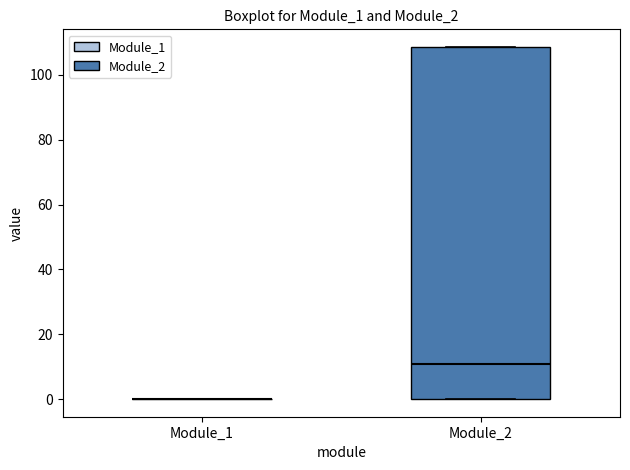

Reading left to right, read every box against the y-axis: the position of its median line, the range the box covers, and the ends of its whiskers. The values are not printed on the chart, so give them approximately, as read against the axis.

Module_1: box collapsed to a line at 0, whiskers 0 to 0
Module_2: median 10, box 0 to 108, whiskers 0 to 108